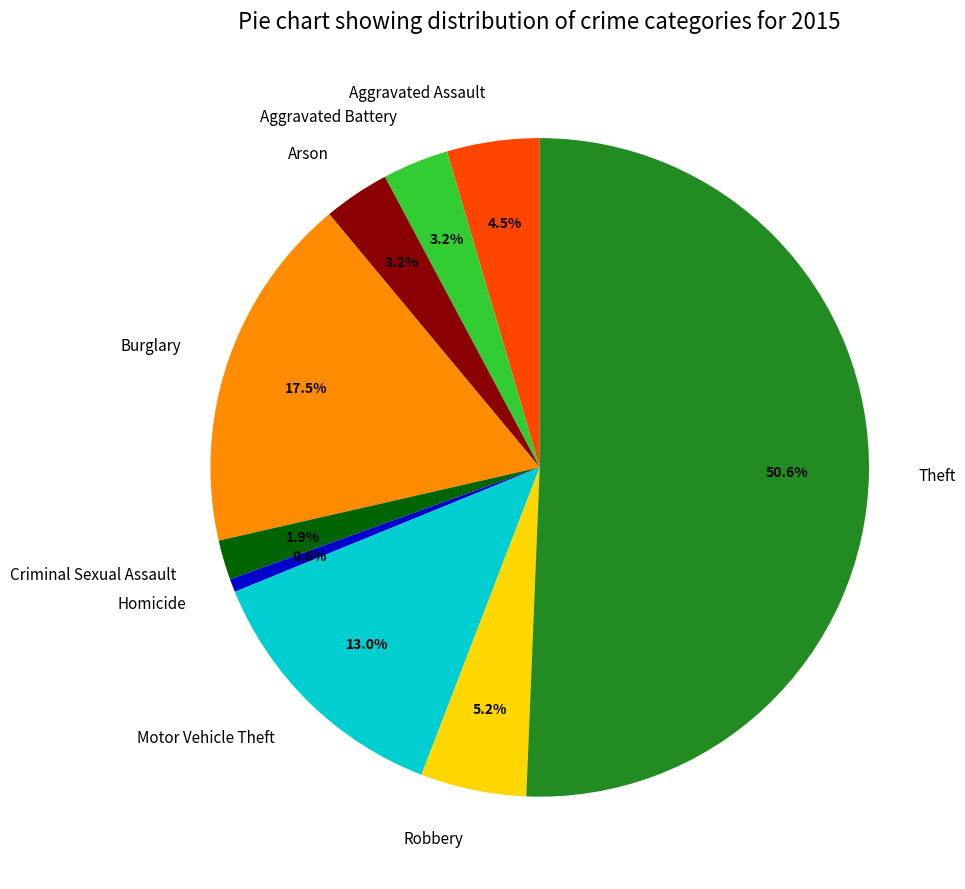

What is the largest slice in the pie chart?

Theft